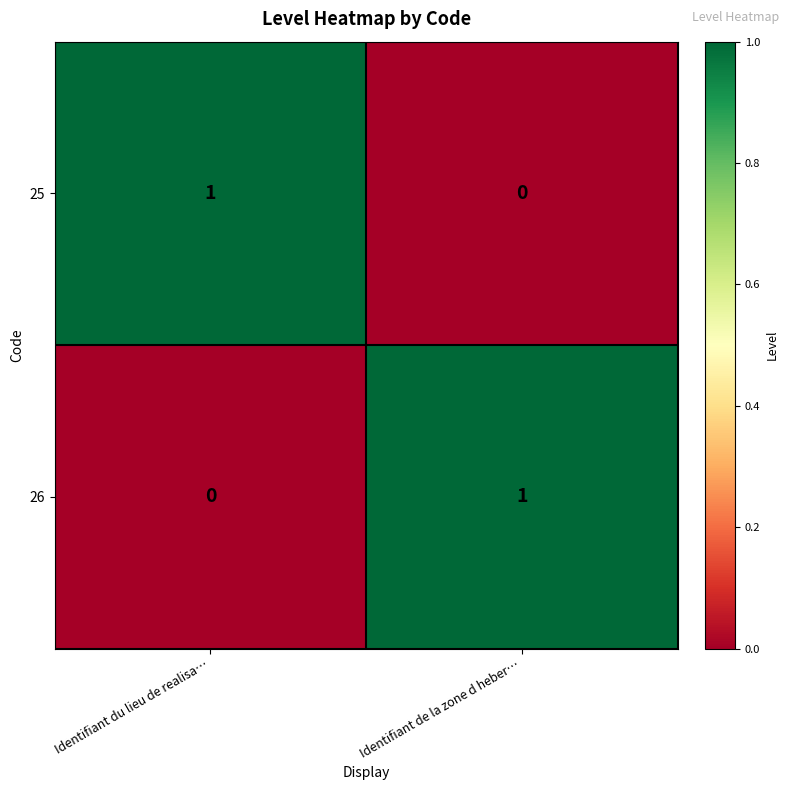

What is the spread (max minus min) of values at Identifiant de la zone d heber…?

1